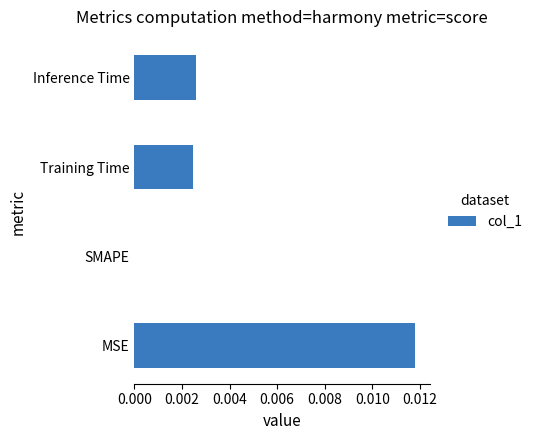

Between SMAPE and Inference Time, which is larger?

Inference Time